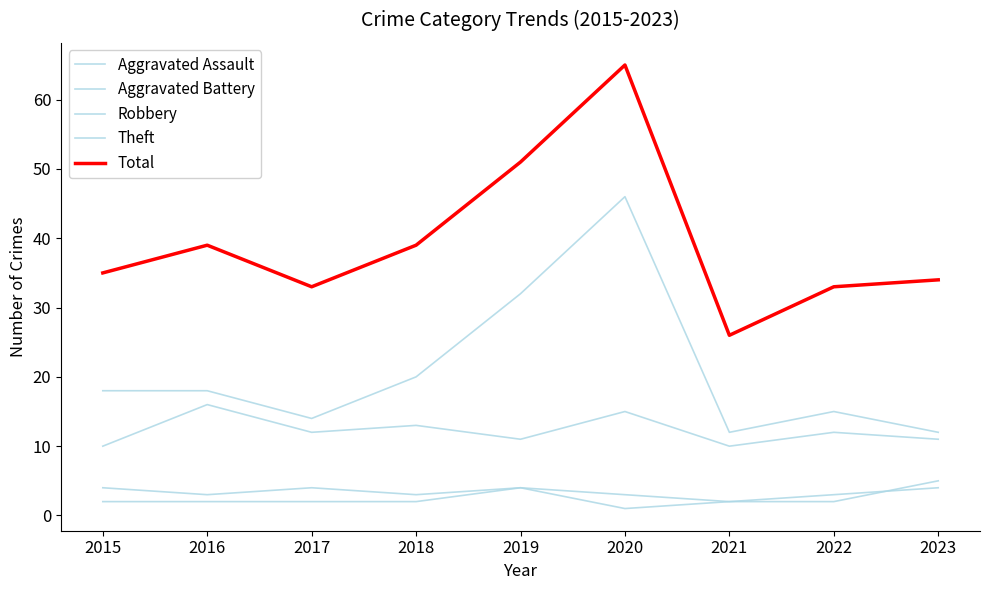

At which category is the sum across all series the highest?

2020